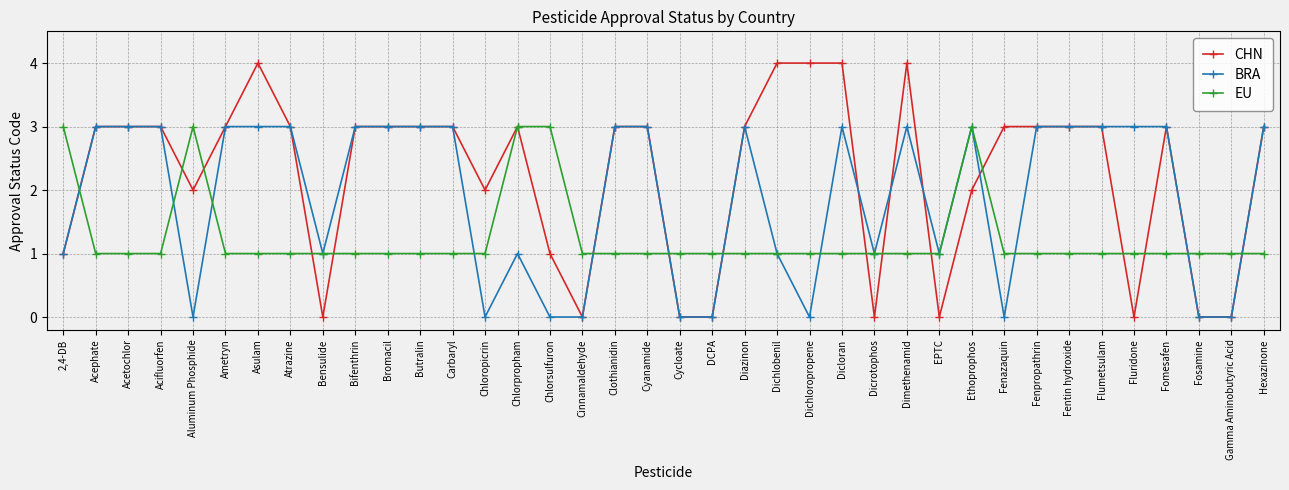

Rank the series by their average value, from highest to lowest.

CHN, BRA, EU